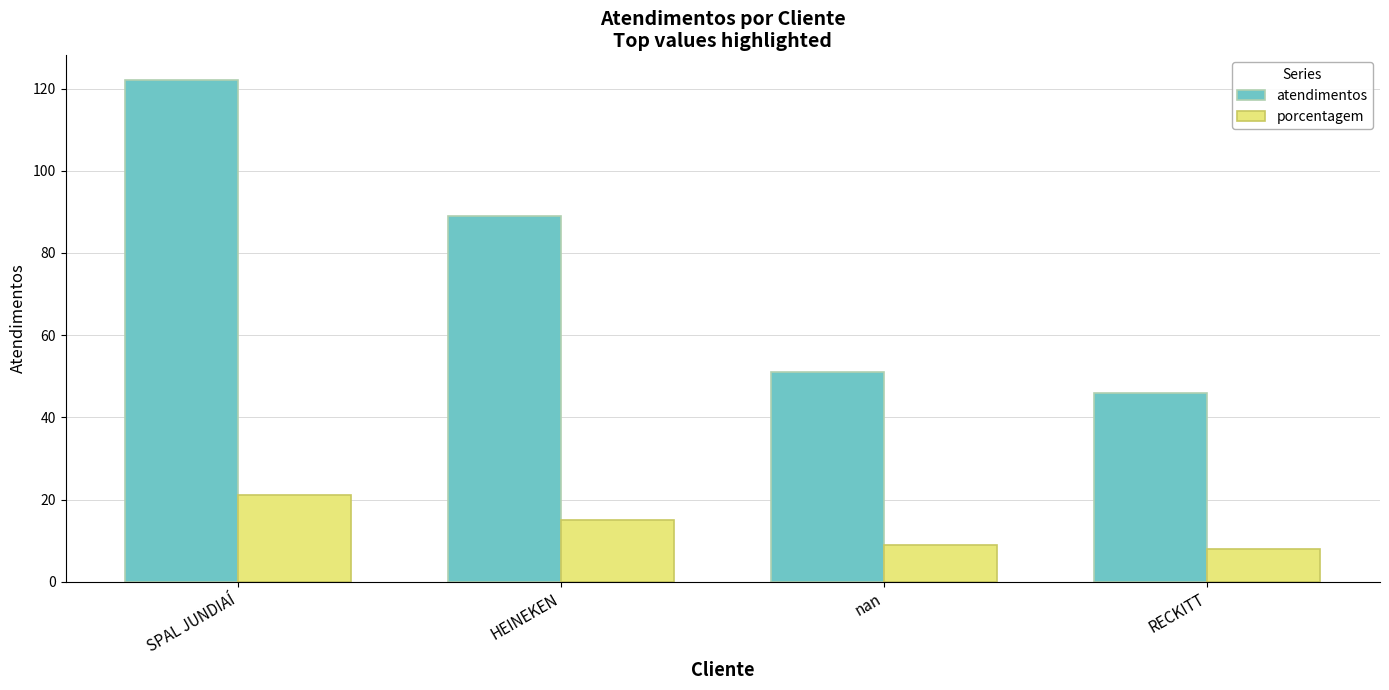

Rank the series at HEINEKEN from highest to lowest value.

atendimentos, porcentagem